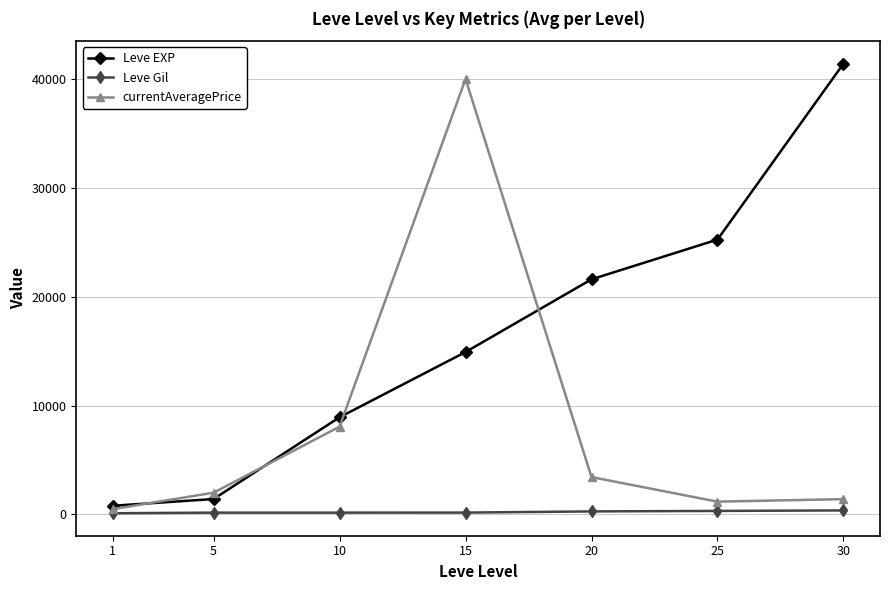

Between 15 and 30, which series saw the biggest shift?

currentAveragePrice